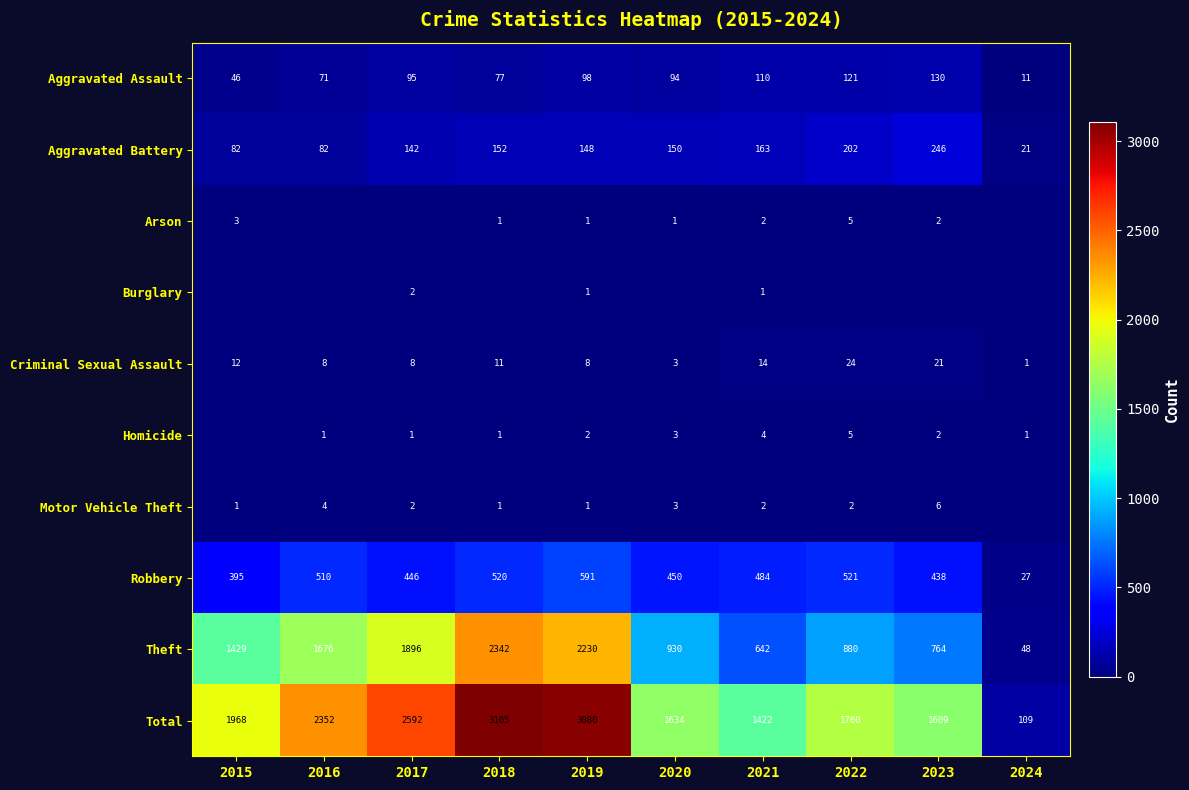

At how many categories does at least one series exceed 840?

9